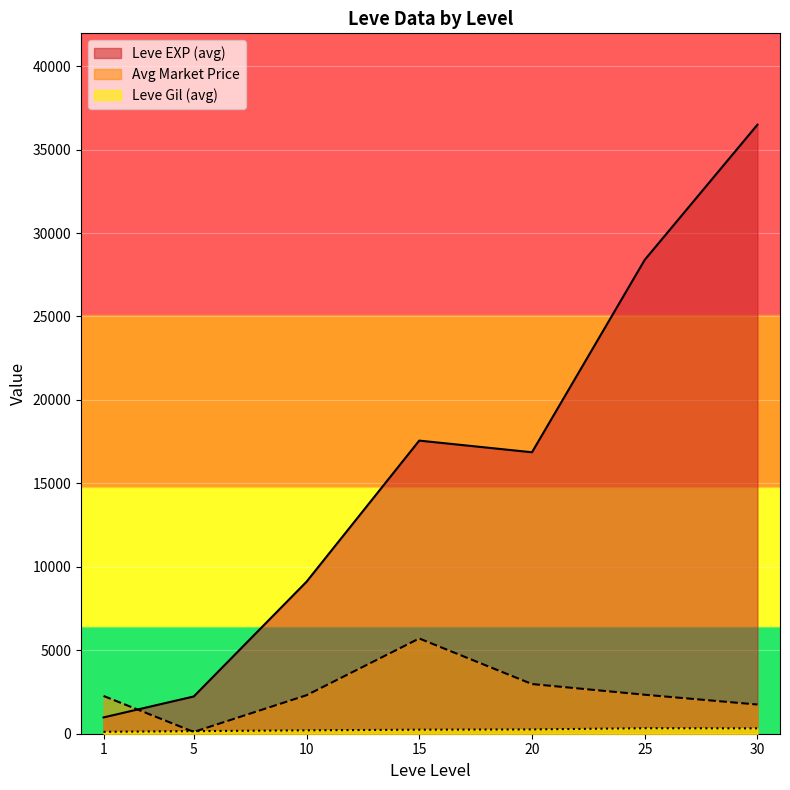

What is the maximum value shown in the chart?

36492.5